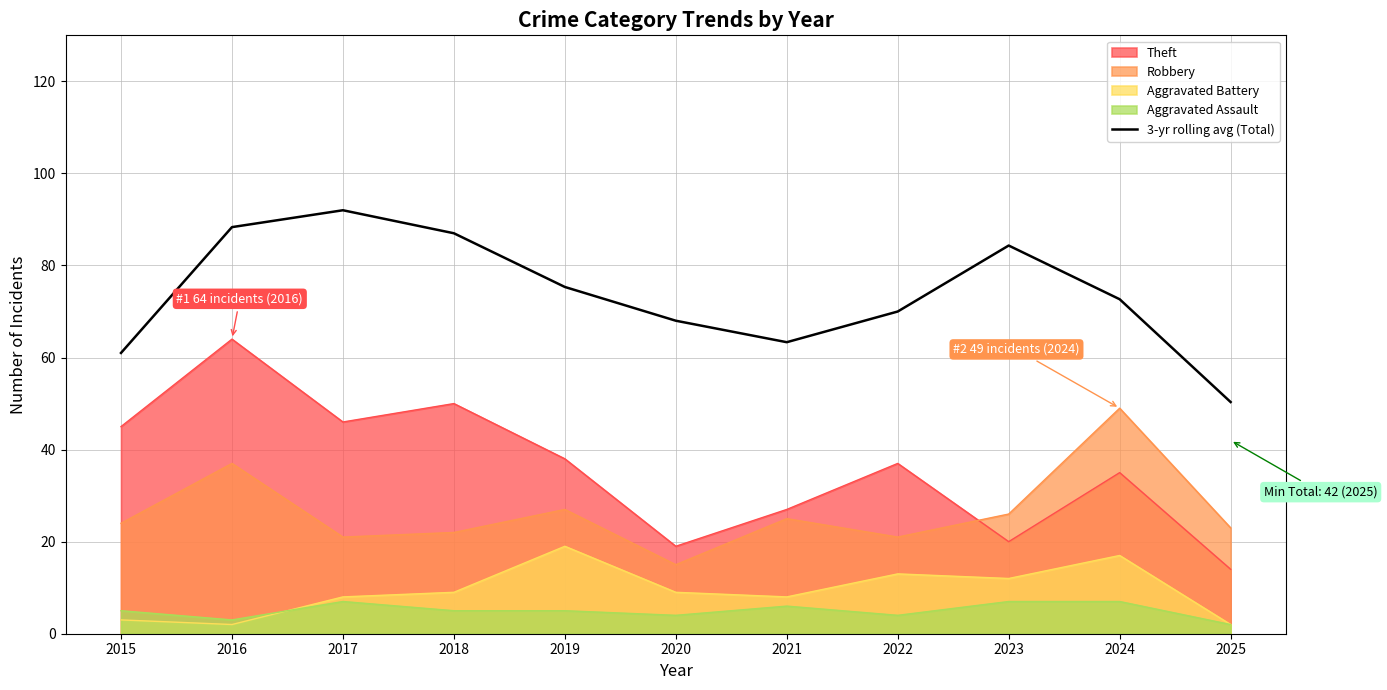

What is the average value?

73.8